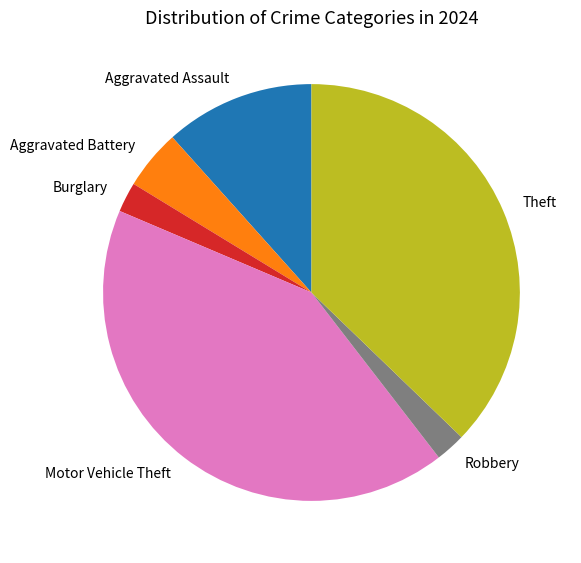

What is the ratio of the value at Motor Vehicle Theft to the value at Burglary?

18.0